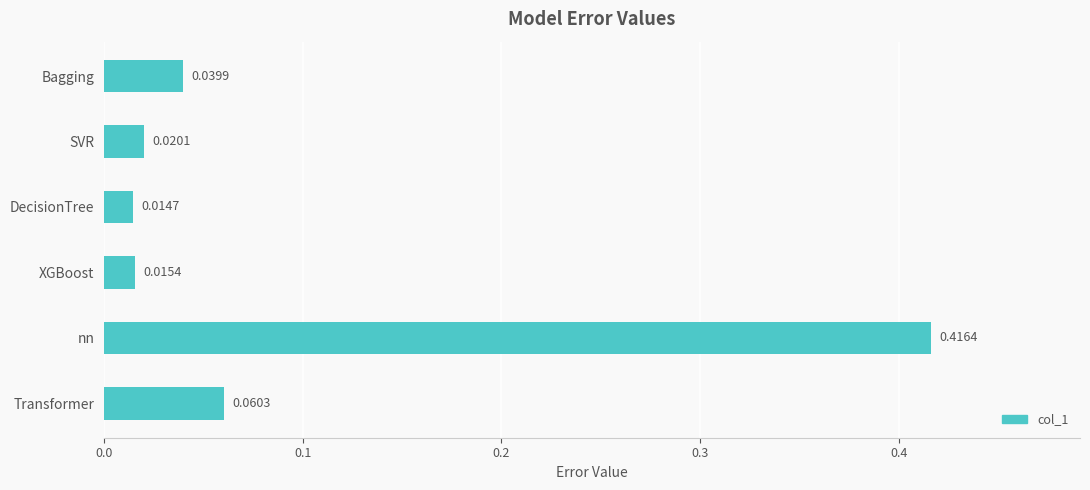

Where is the data nearest to the value 0?

DecisionTree